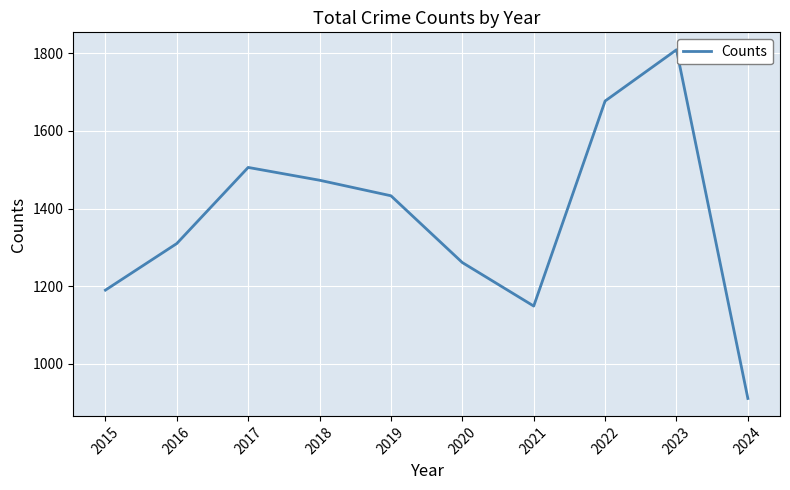

Reading right to left, what are all the values shown in this chart?

2024=911	2023=1809	2022=1677	2021=1149	2020=1261	2019=1433	2018=1473	2017=1506	2016=1310	2015=1190